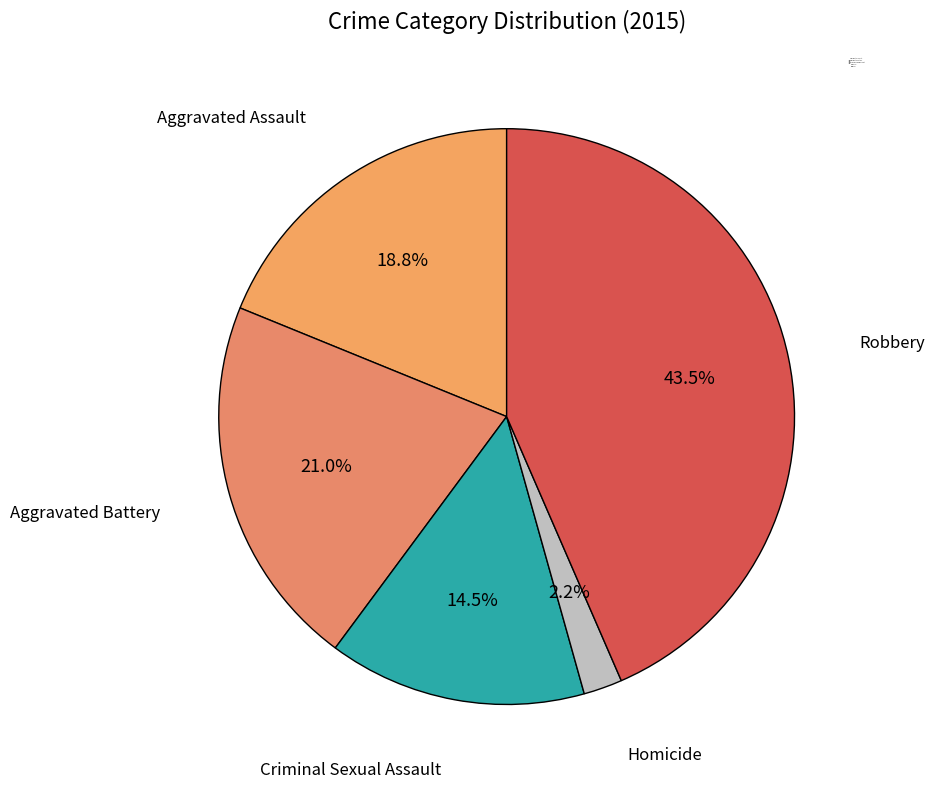

Rank the categories by value from lowest to highest.

Homicide, Criminal Sexual Assault, Aggravated Assault, Aggravated Battery, Robbery